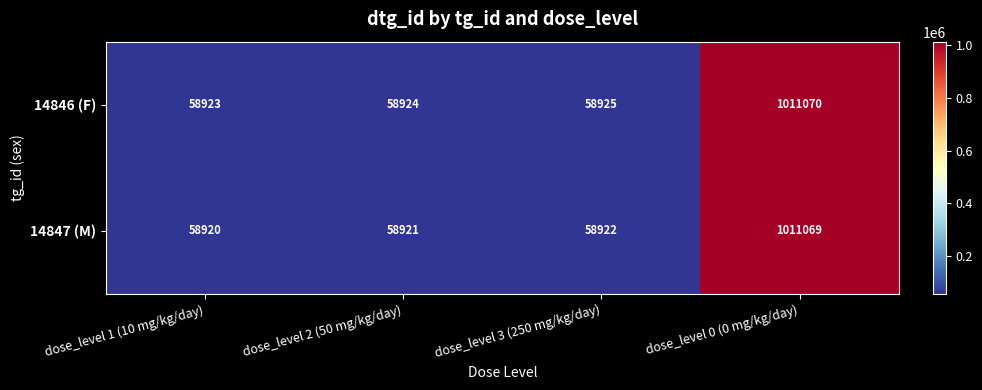

At which category is the sum across all series the highest?

dose_level 0 (0 mg/kg/day)